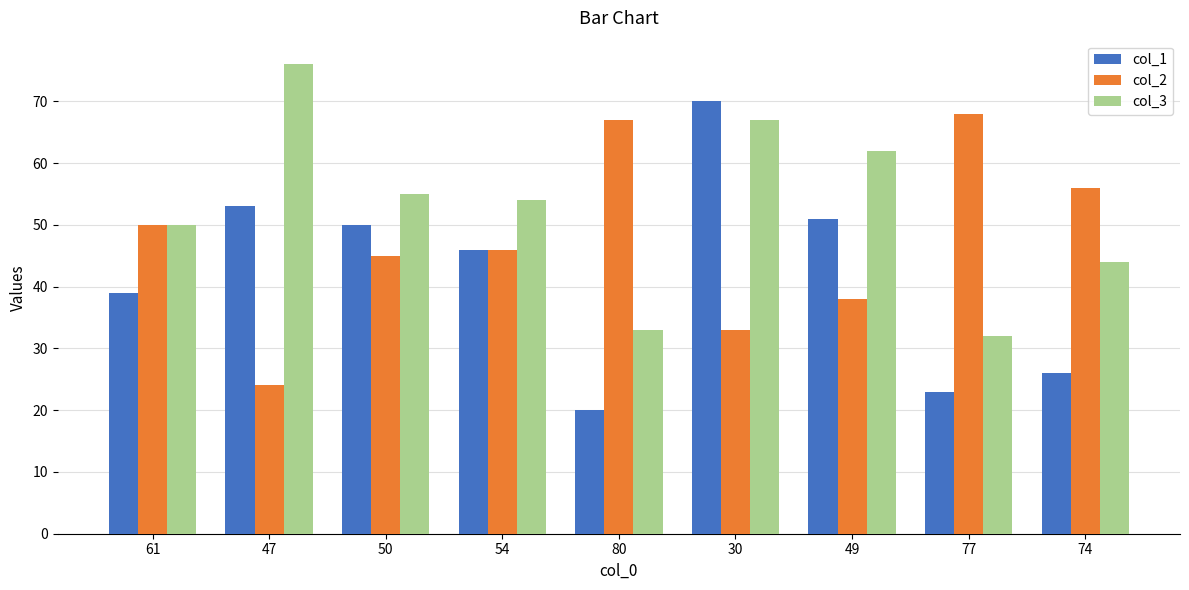

What is the sum of all col_3 values?

473